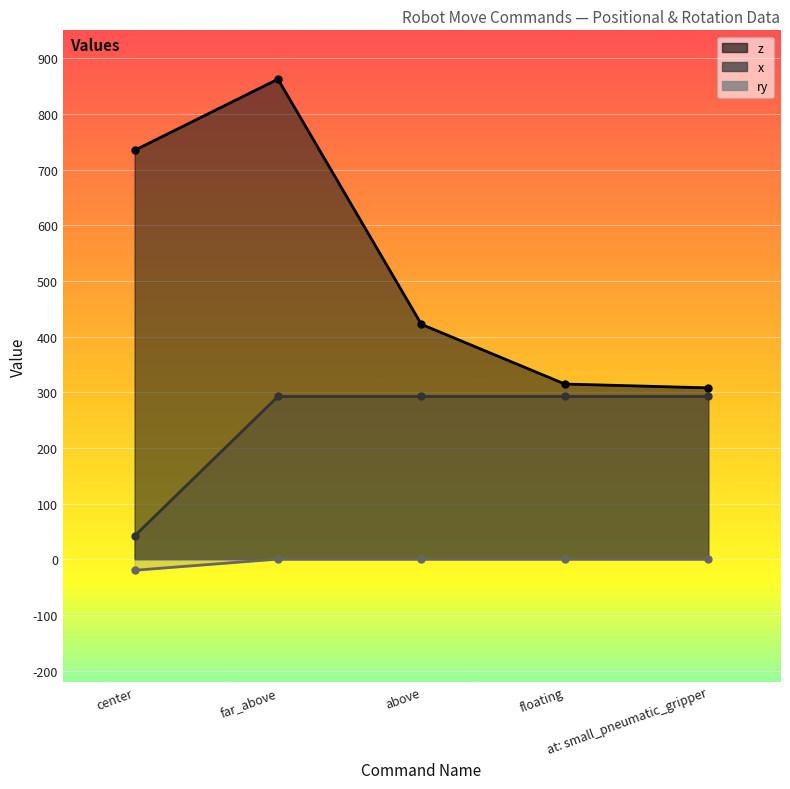

Read the x value at floating.

292.2